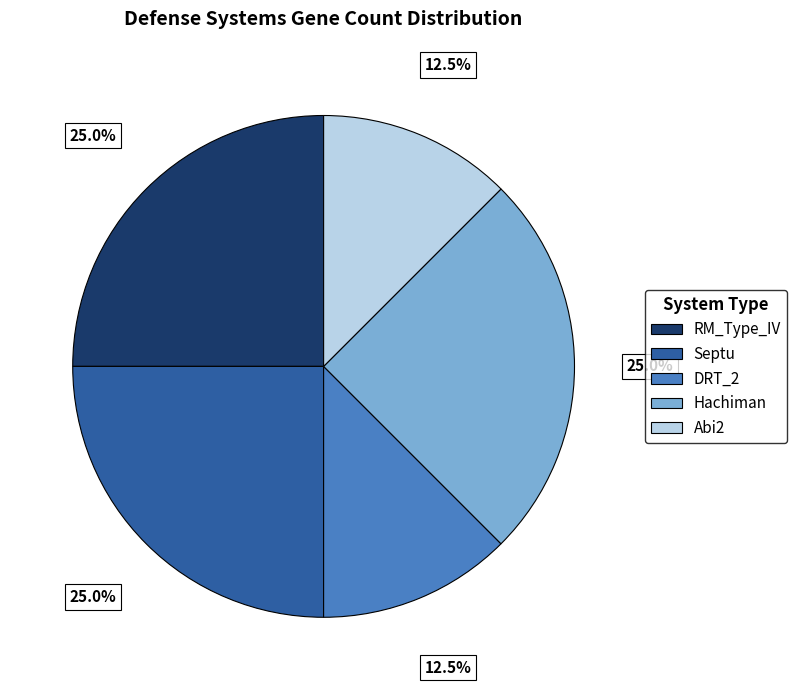

The RM_Type_IV slice represents 25% of the pie. True or false?

True